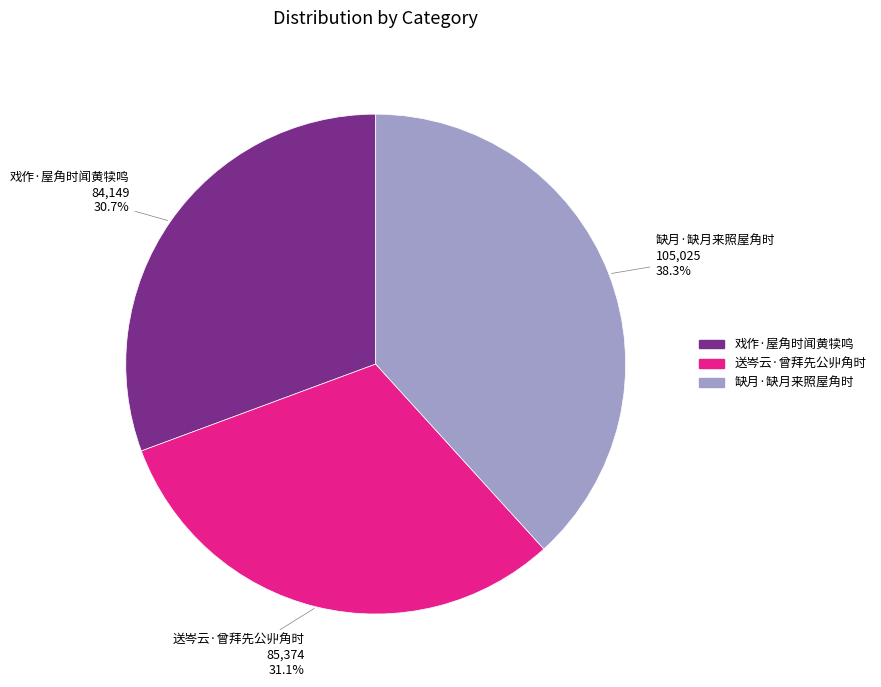

Do 送岑云·曾拜先公丱角时 and 戏作·屋角时闻黄犊鸣 together represent more than half of the pie?

Yes